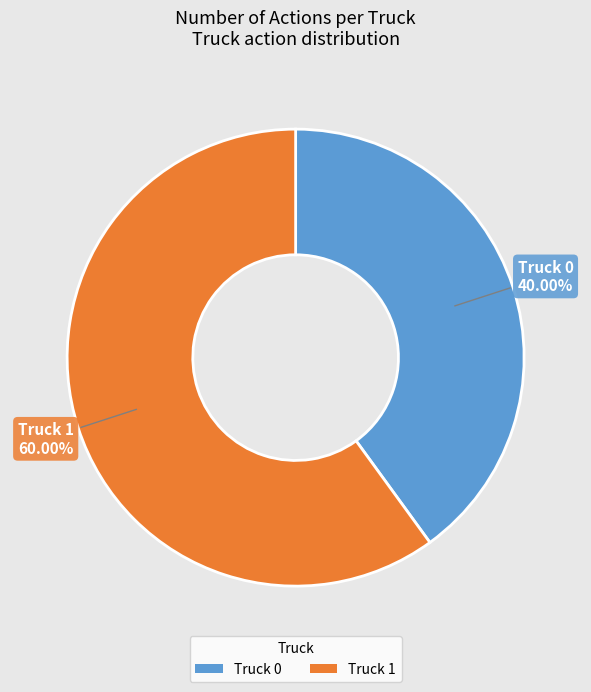

Is the sum of Truck 0 and Truck 1 greater than half?

Yes